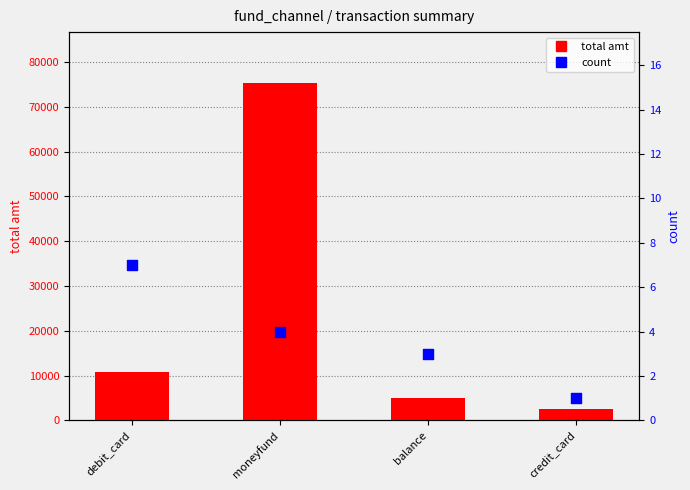

Which series has the widest spread of Y values?

total amt